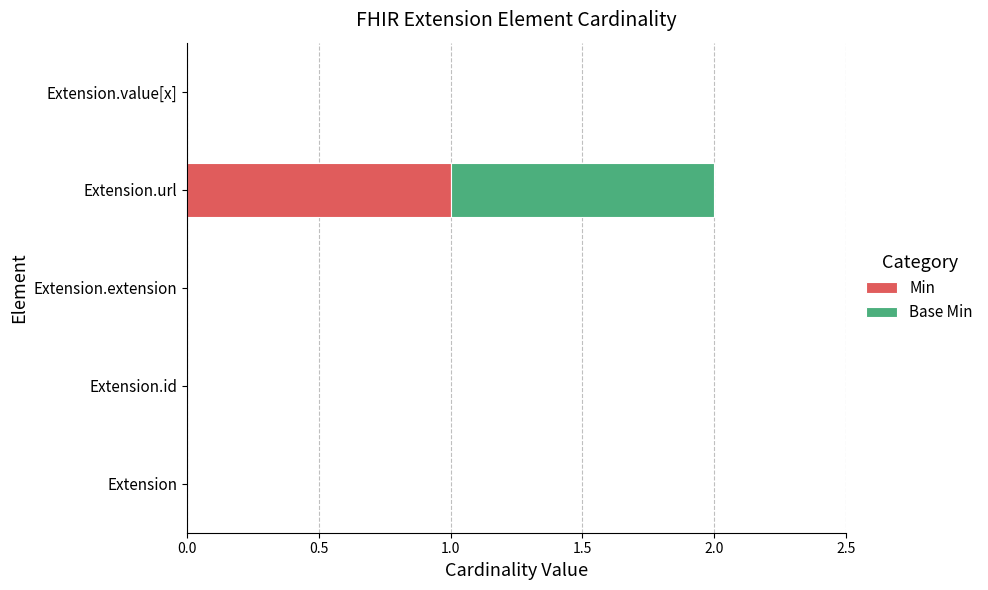

At which category is the sum across all series the highest?

Extension.url